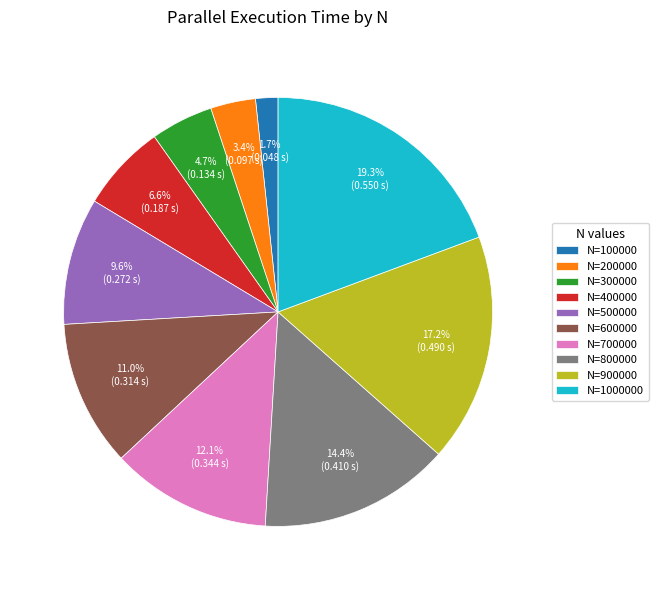

What percentage do N=700000 and N=1000000 together represent?

31.4%